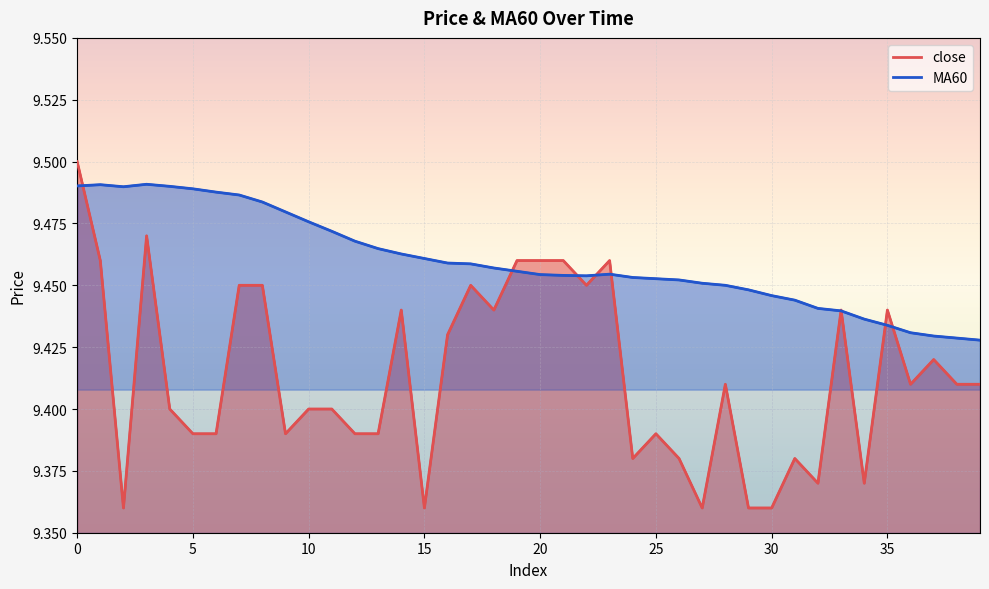

Which series has the largest total across all categories?

MA60